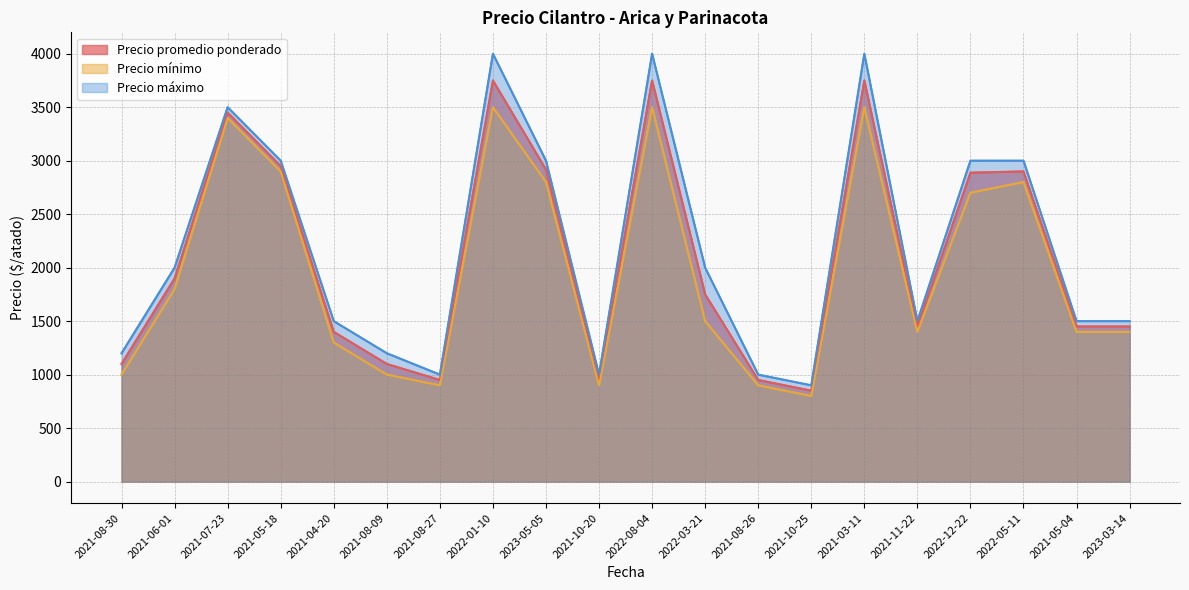

How many distinct data groups are displayed?

3